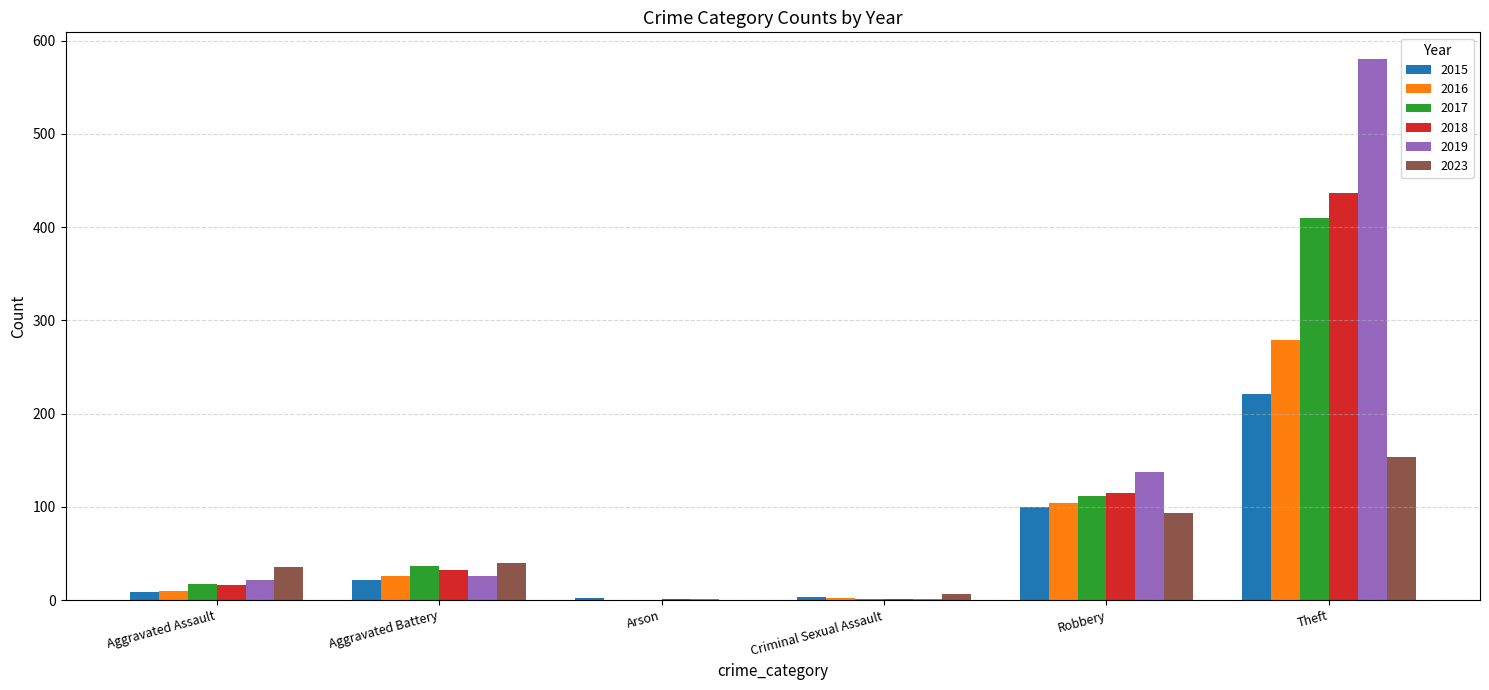

At which category does the chart reach its peak across all series?

Theft